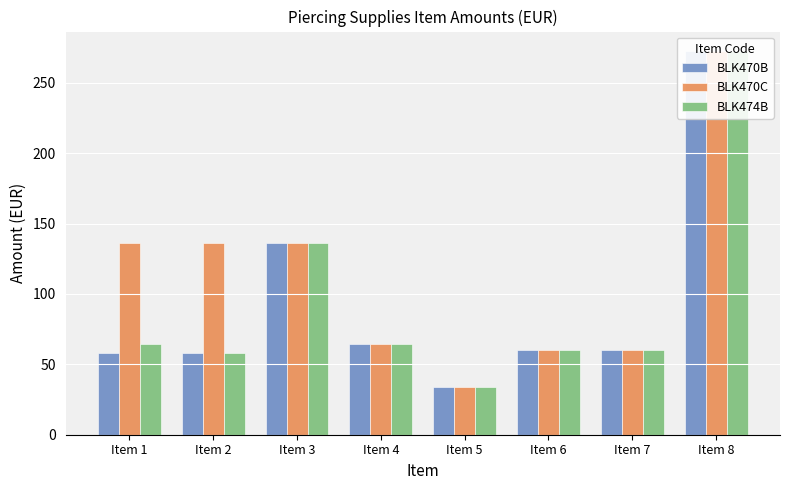

What is the average value of the BLK470C series?

112.7